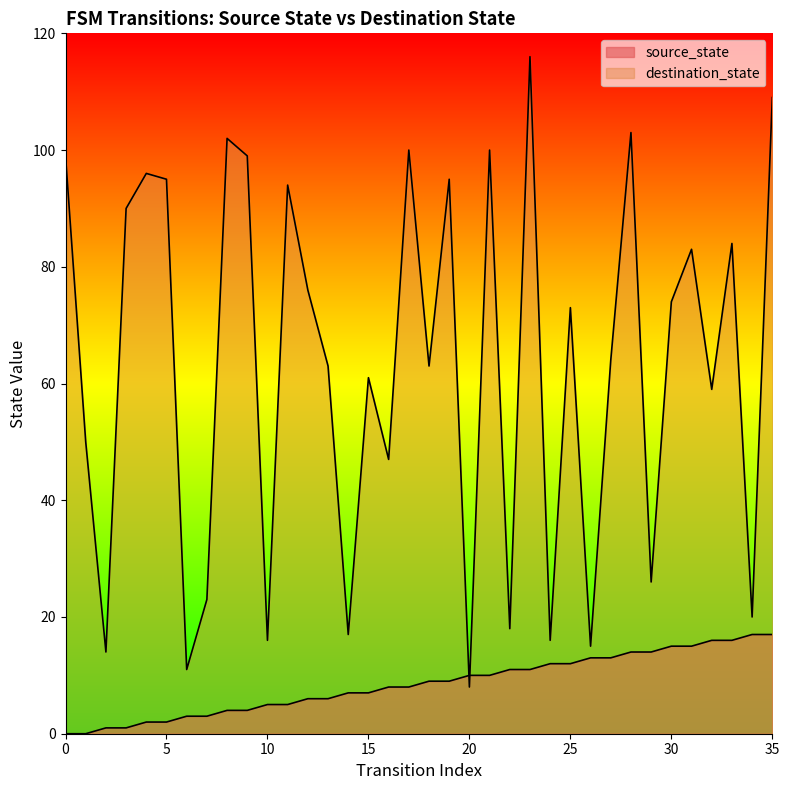

At which category does the chart reach its peak across all series?

23